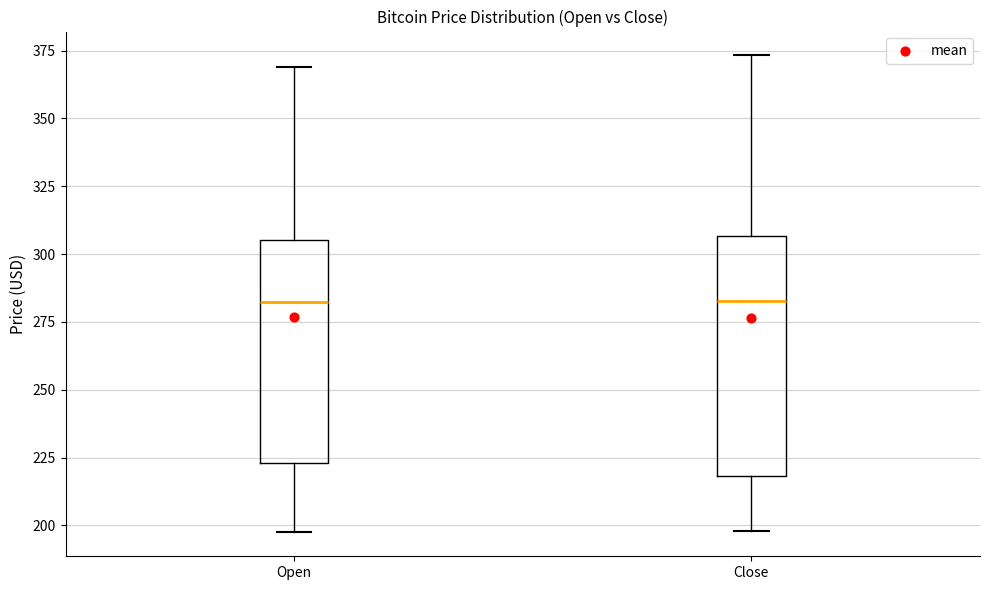

Reading left to right, transcribe this box plot: for each box, give where its median line is, the range the box spans, and where its two whiskers end, as read against the y-axis. The values are not printed on the chart, so give them approximately, as read against the axis.

Open: median 280, box 225 to 305, whiskers 195 to 370
Close: median 285, box 220 to 305, whiskers 200 to 375